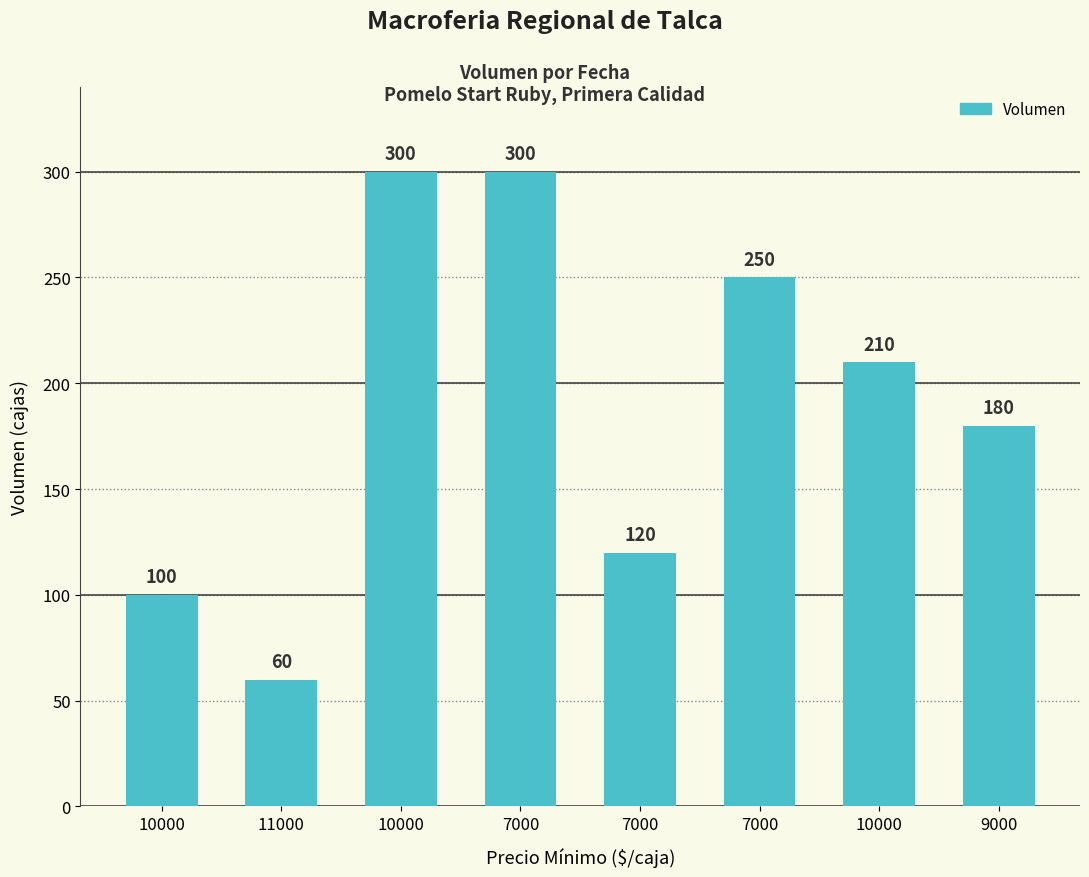

What is the sum of the values at 7000 and 9000?

480